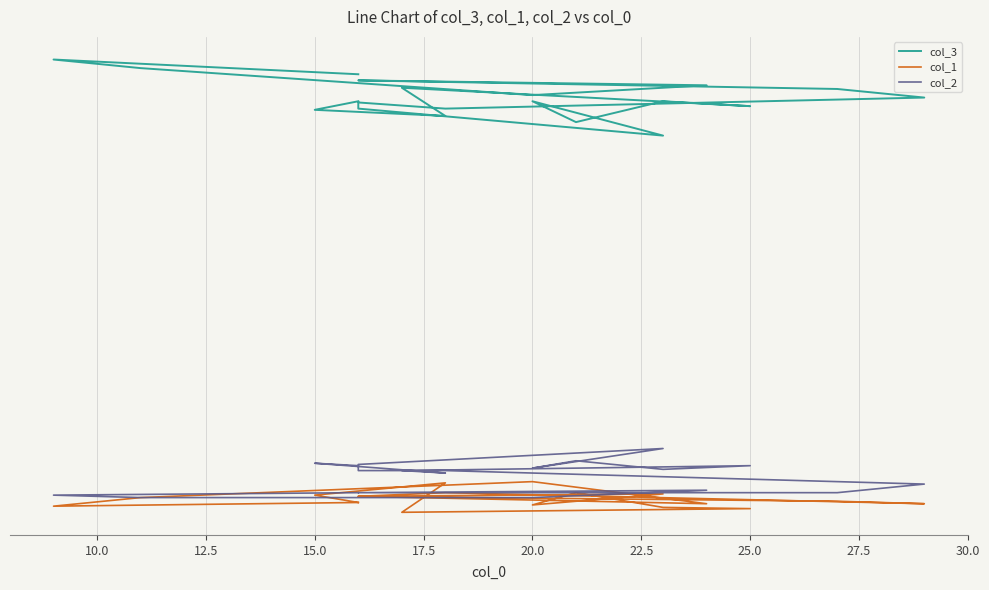

Does the chart have visible grid lines?

Yes